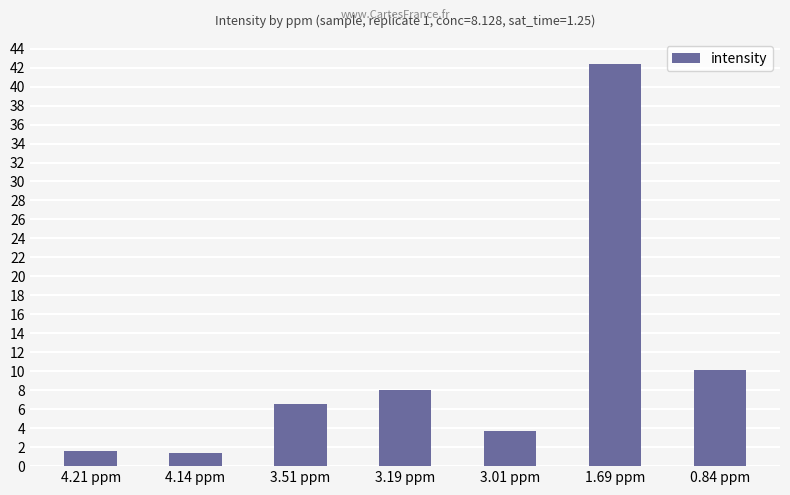

What is the value of the 6th bar from the left?

42.4